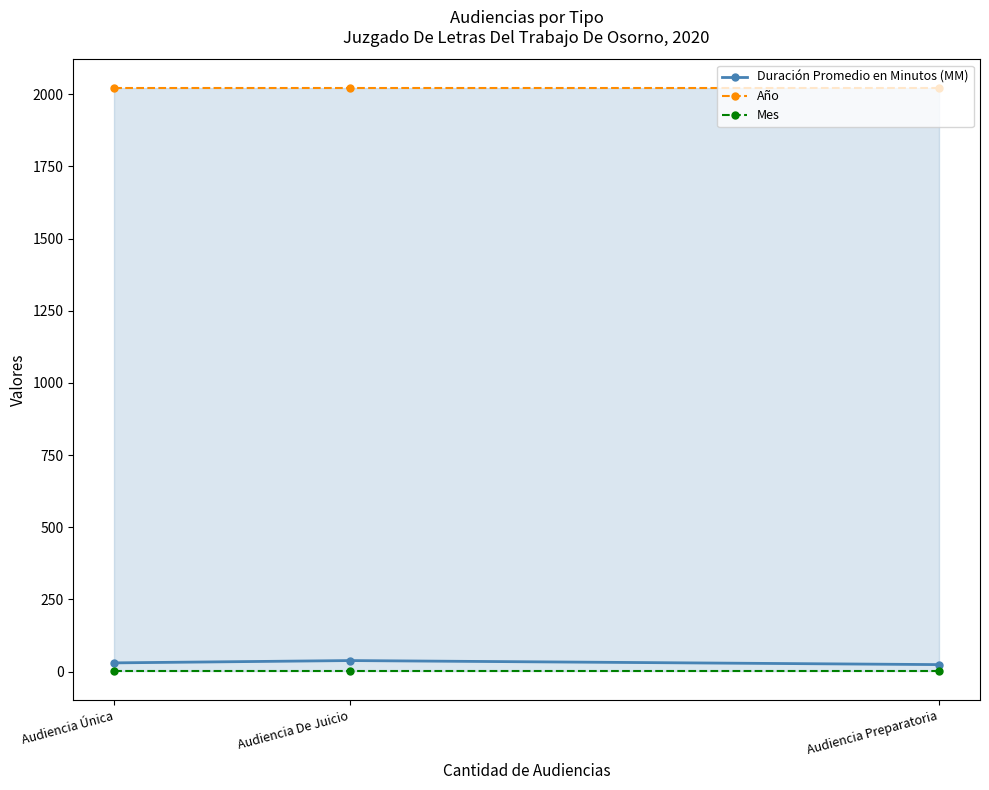

What is the total value across all series at Audiencia Única?

2051